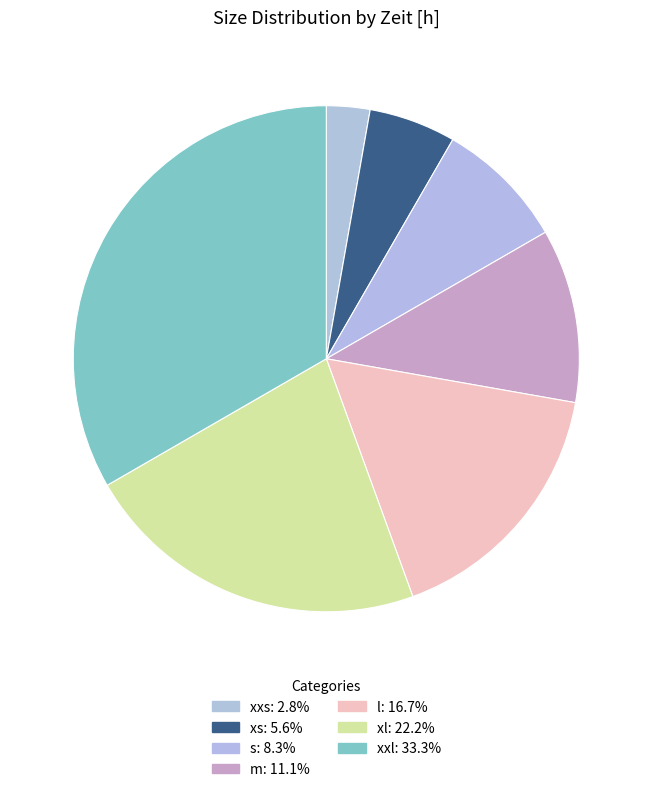

How many slices are in this pie chart?

7